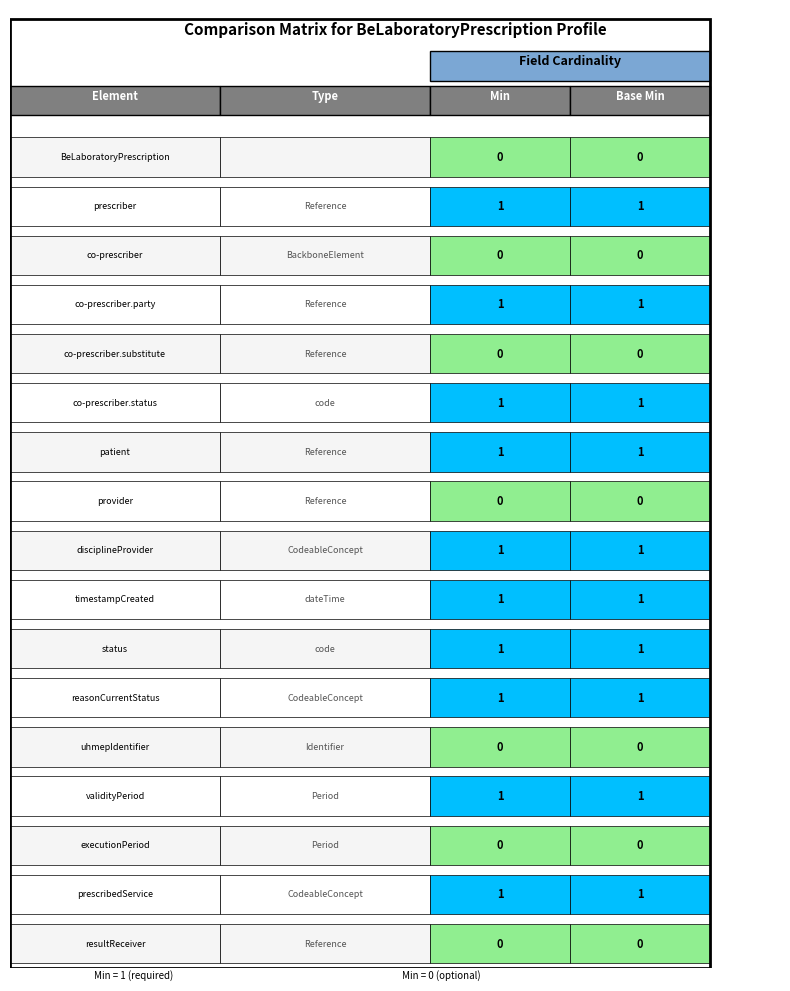

What is the total value across all series at Base Min?

10